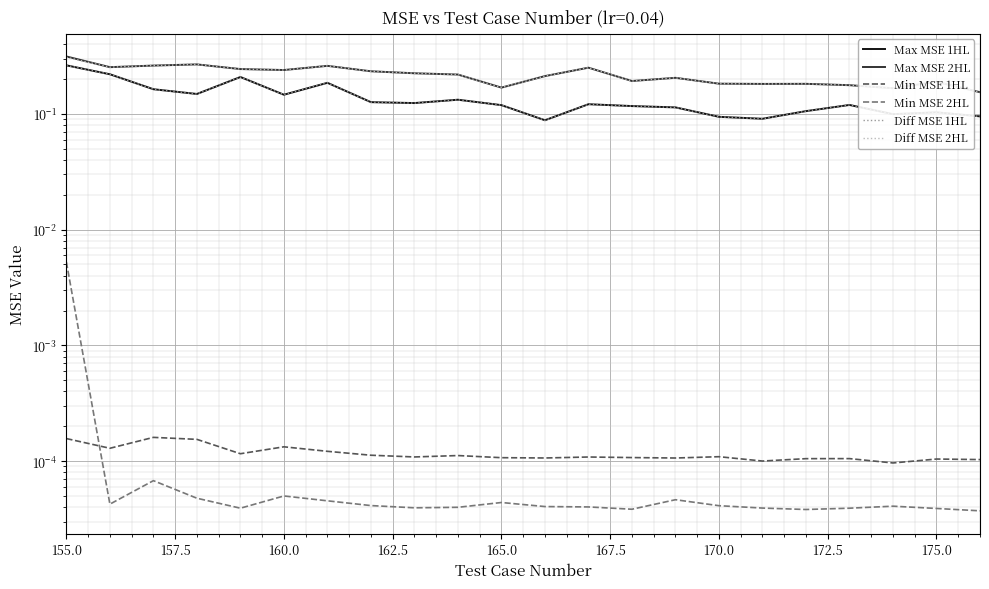

At which category is the sum across all series the highest?

155.0